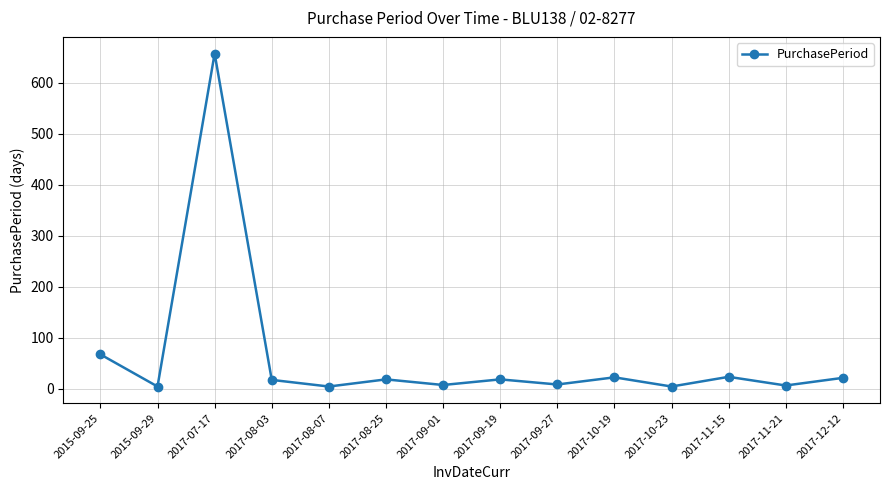

What is the difference between the second highest and minimum values?

63